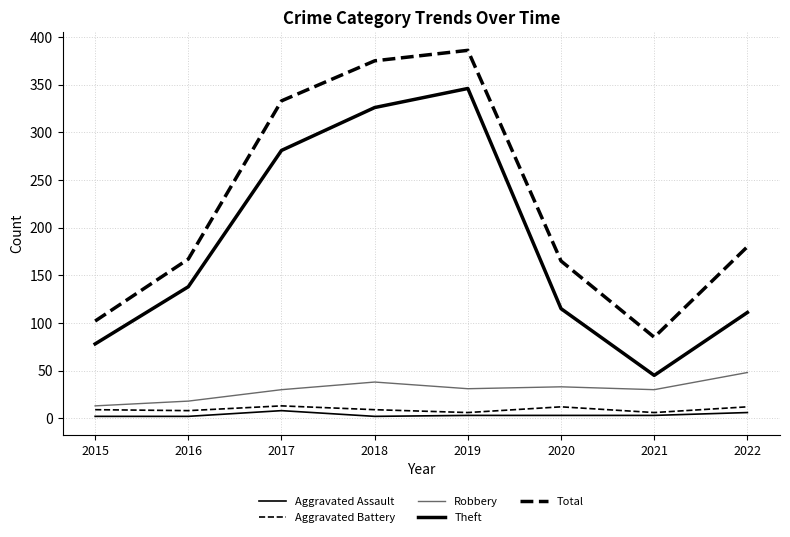

True or false: Robbery and Aggravated Assault cross at least once.

False